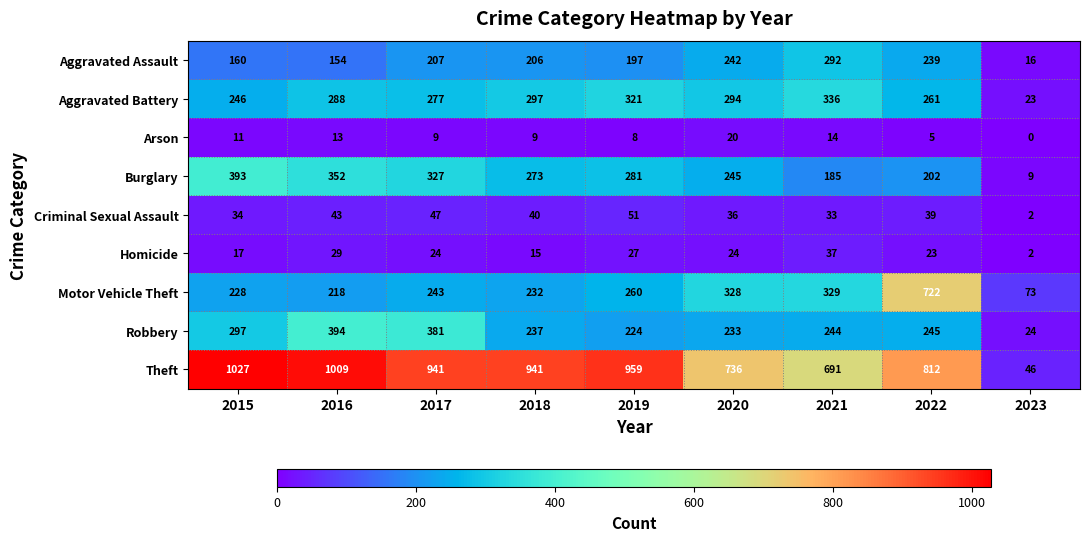

Rank the series at 2016 from highest to lowest value.

Theft, Robbery, Burglary, Aggravated Battery, Motor Vehicle Theft, Aggravated Assault, Criminal Sexual Assault, Homicide, Arson